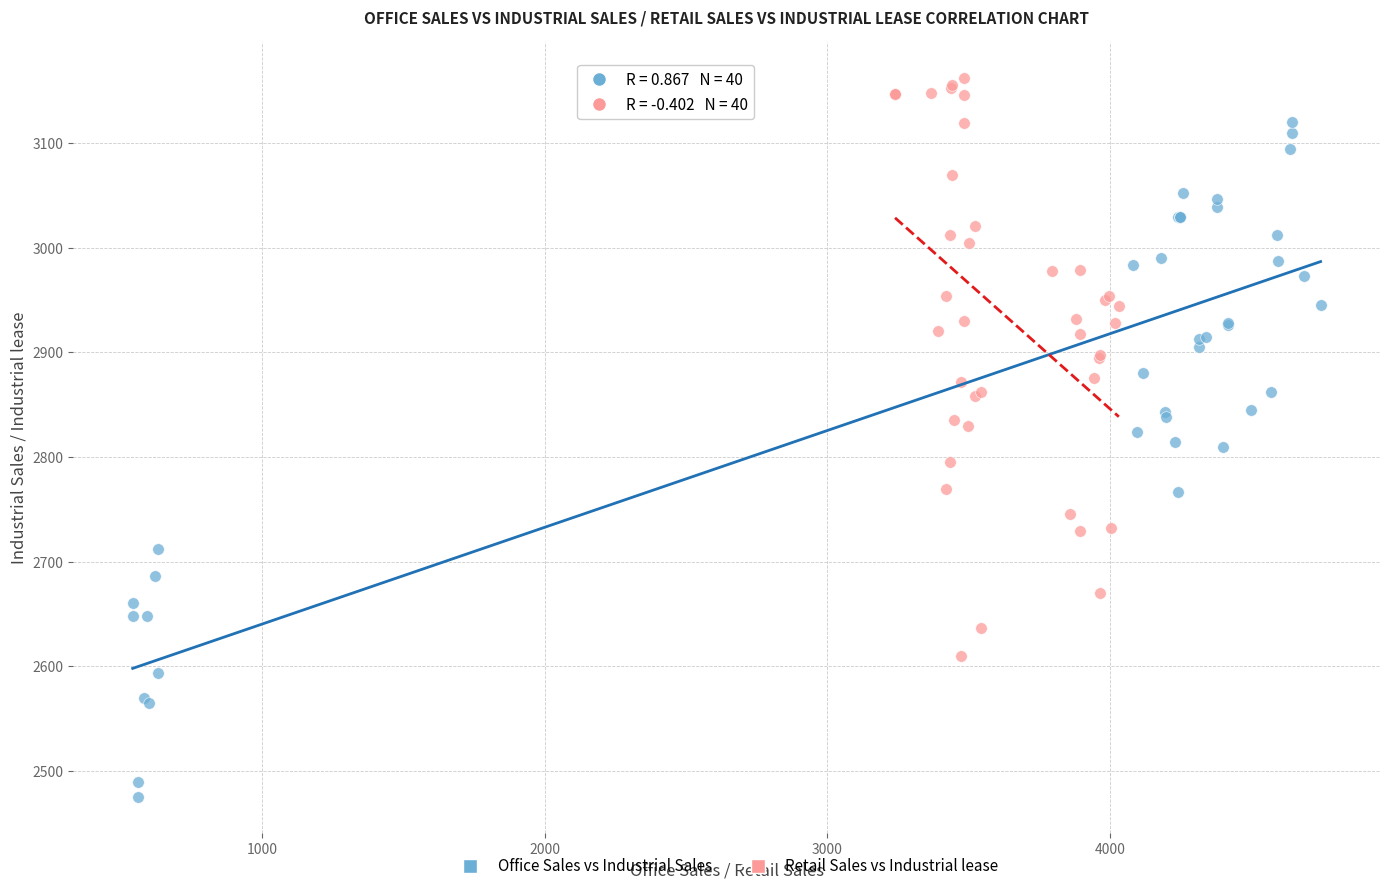

Which series reaches the maximum Y coordinate?

Retail Sales vs Industrial lease